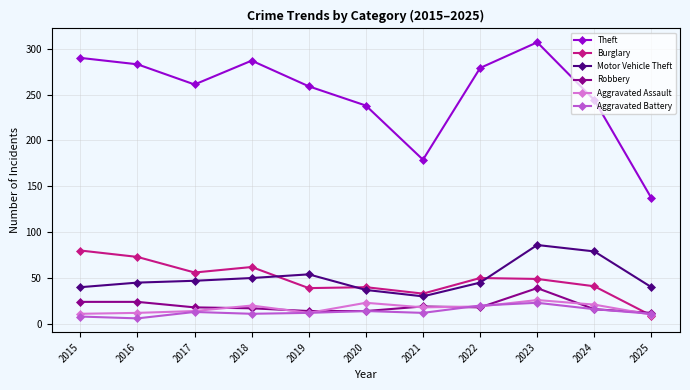

What are all the series names shown in the legend?

Theft, Burglary, Motor Vehicle Theft, Robbery, Aggravated Assault, Aggravated Battery